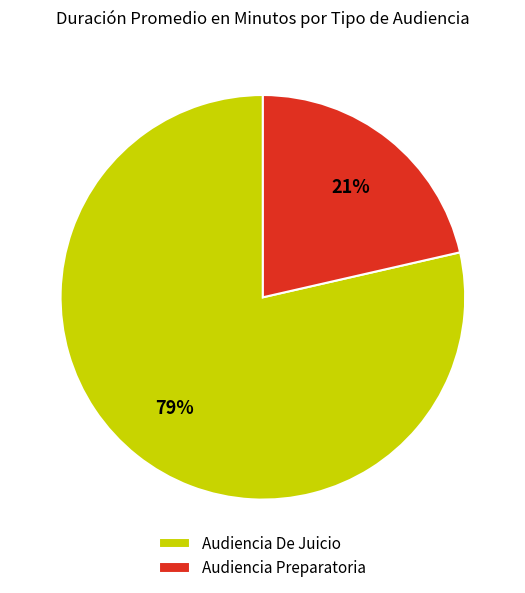

What percentage is the Audiencia De Juicio slice, to the nearest percent?

79%